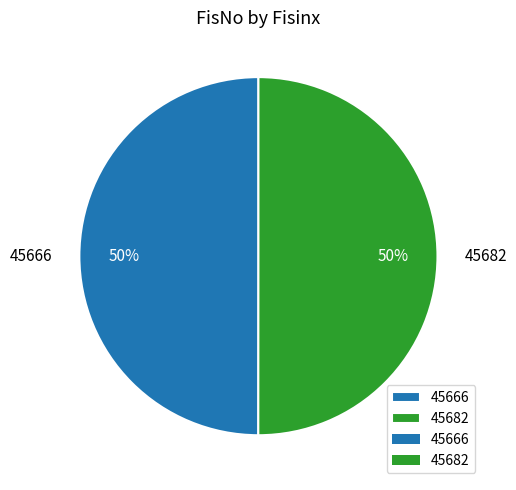

Is the sum of 45666 and 45682 greater than half?

Yes